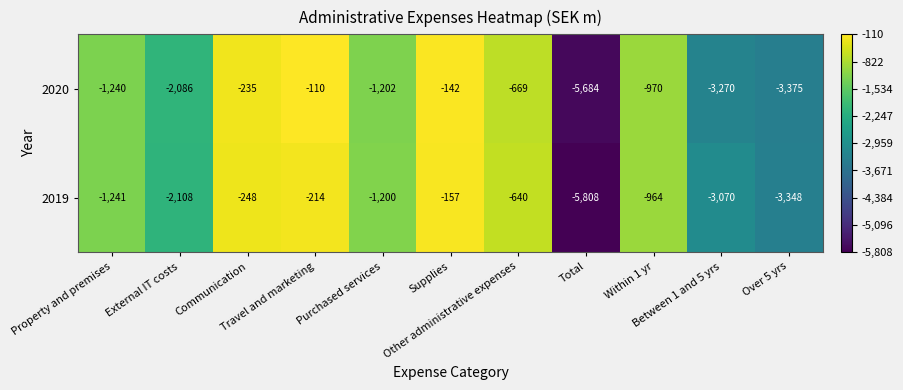

What is the difference between the maximum and minimum values in the 2019 series?

5651